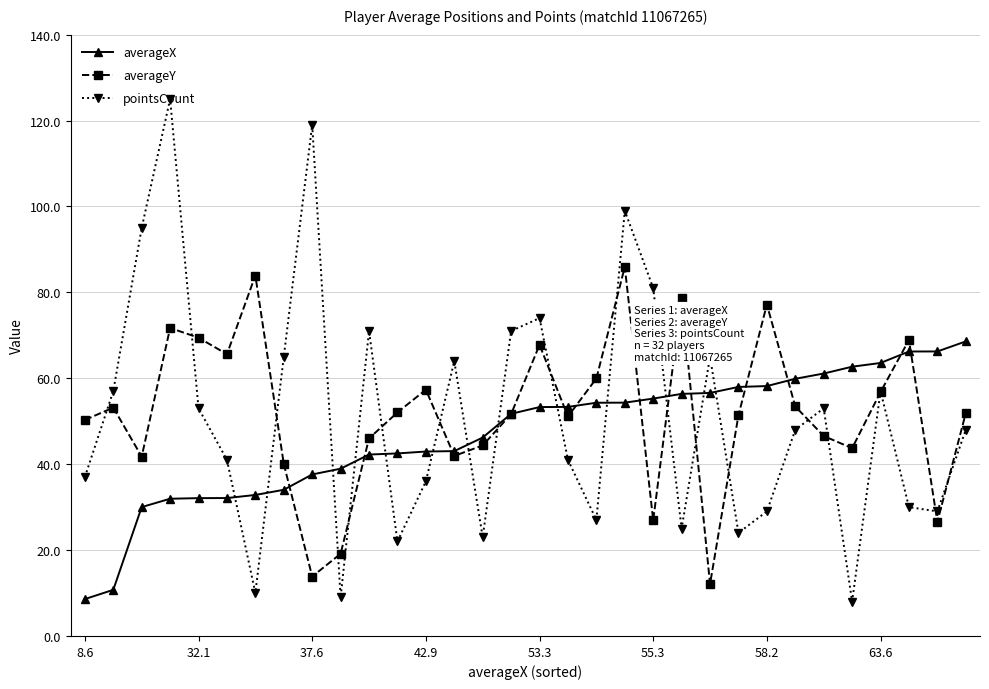

What is the value of the pointsCount point at the 22nd from the left?

25.0